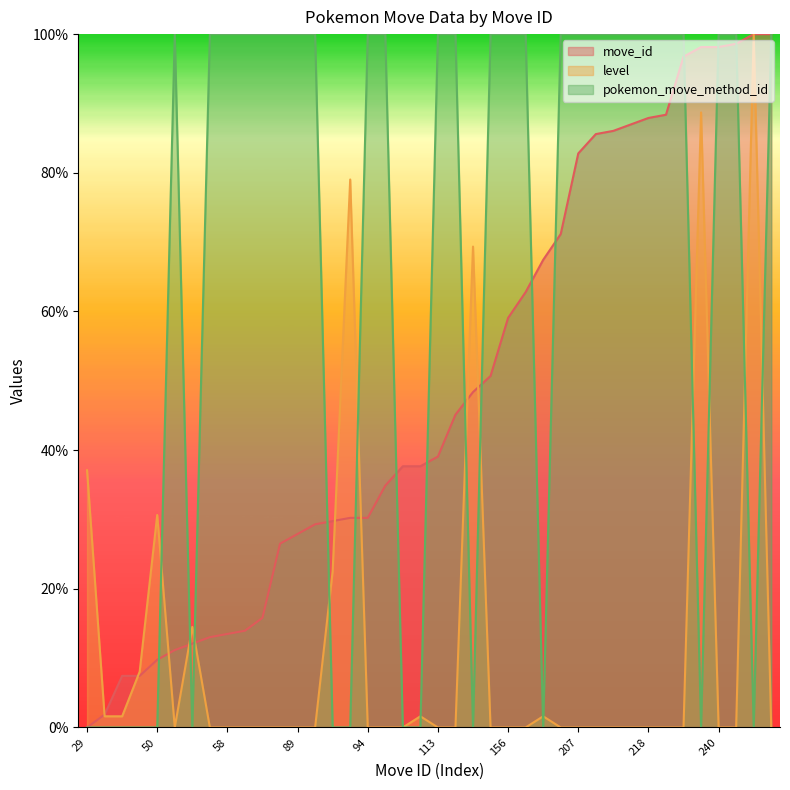

At which category is the sum across all series the highest?

244